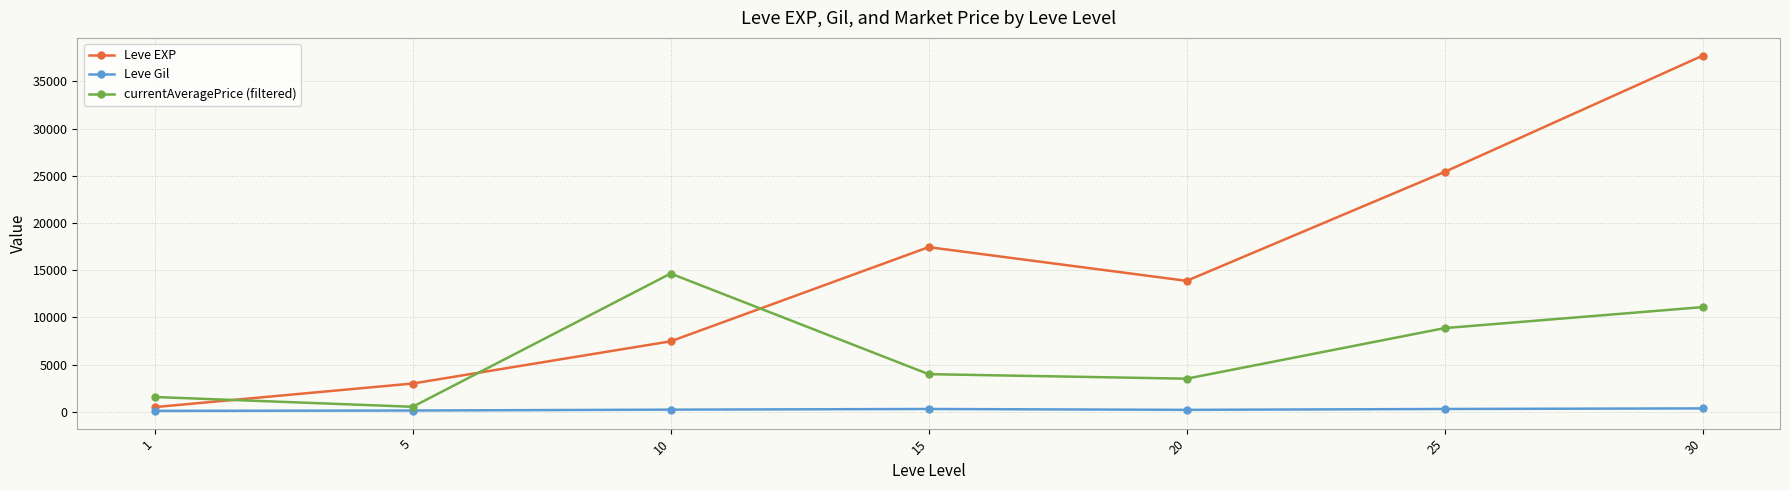

In Leve EXP, how many points are higher than both neighbors (excluding endpoints)?

1